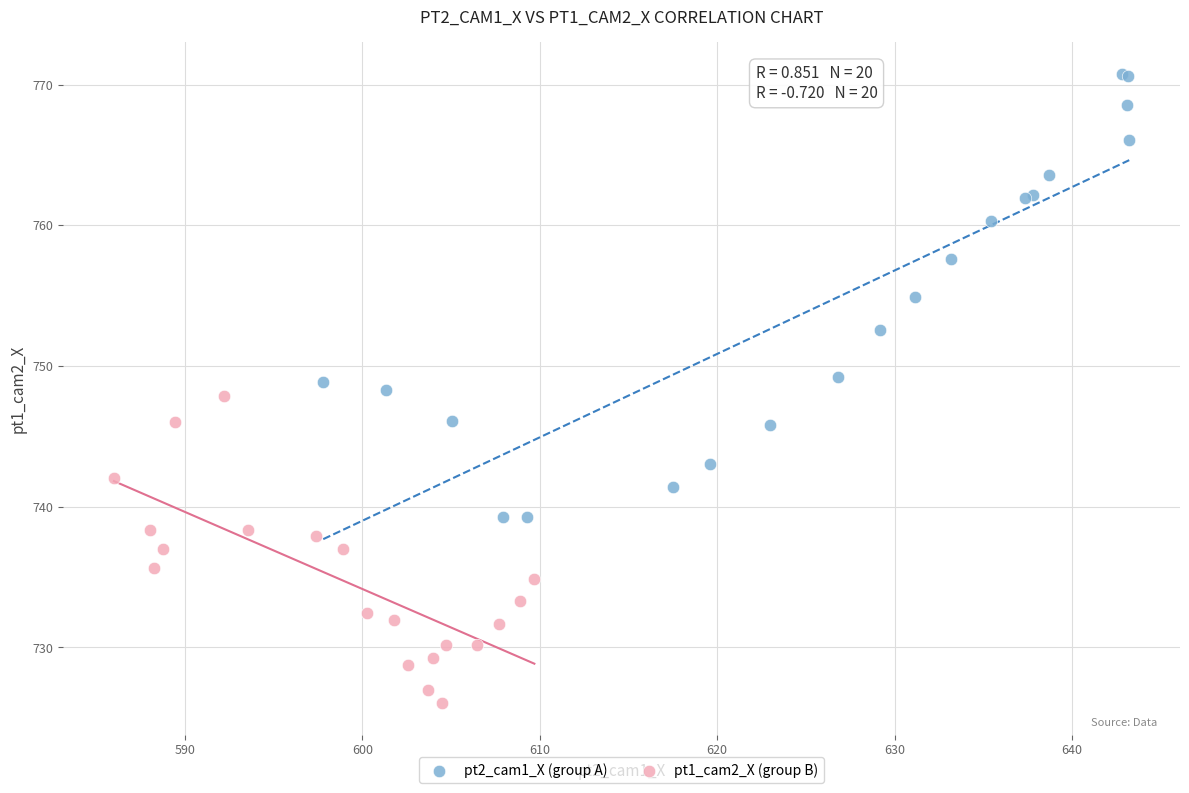

Which series reaches the minimum Y coordinate?

pt1_cam2_X (group B)